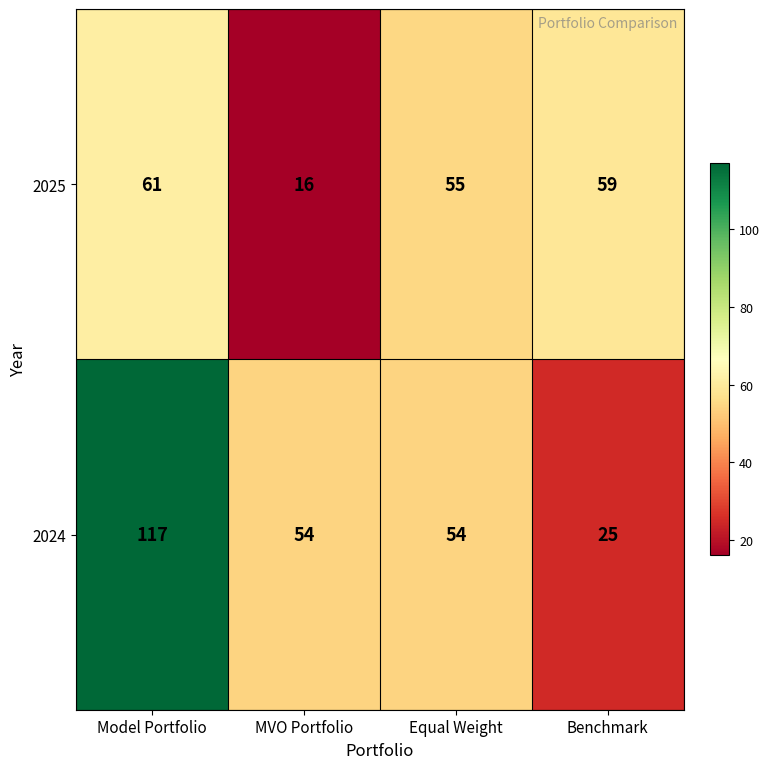

What value does the 2025 series have at Benchmark, to the nearest 10?

60